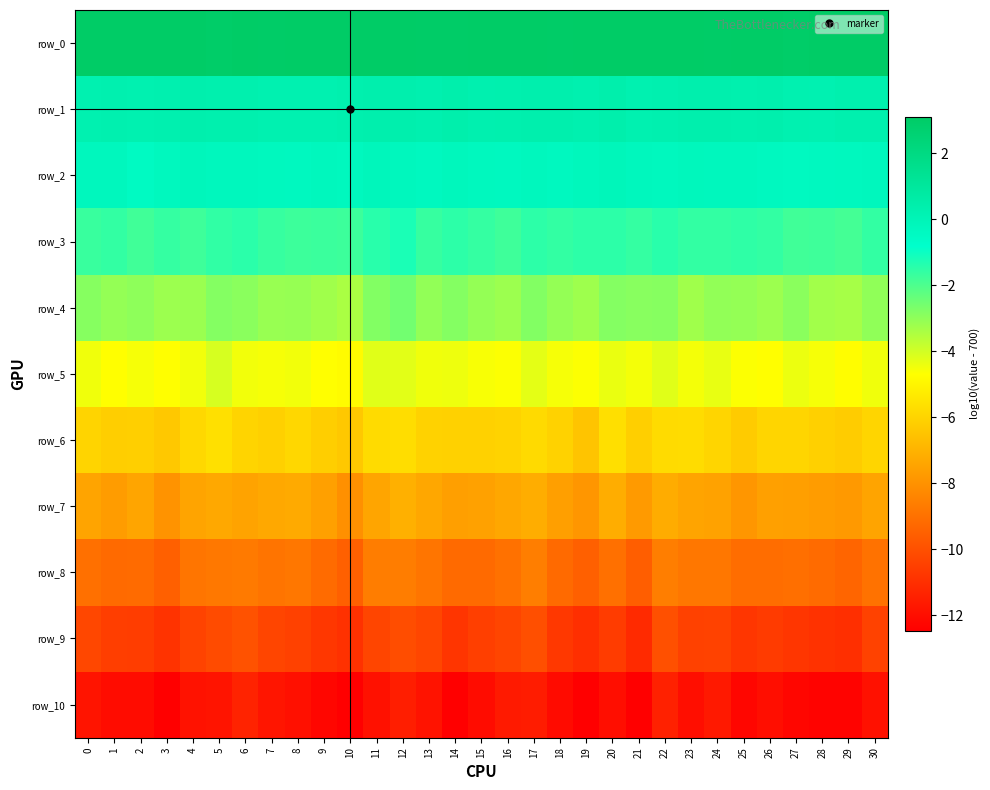

What is the total value across all series at 4?

-50.5